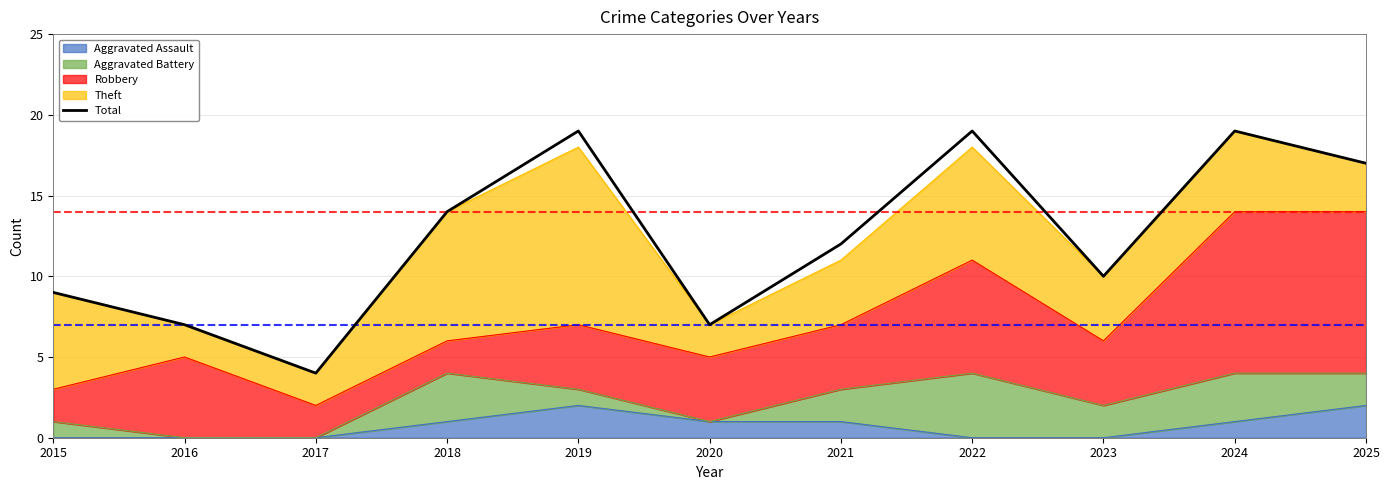

At which category does the chart reach its peak across all series?

2019